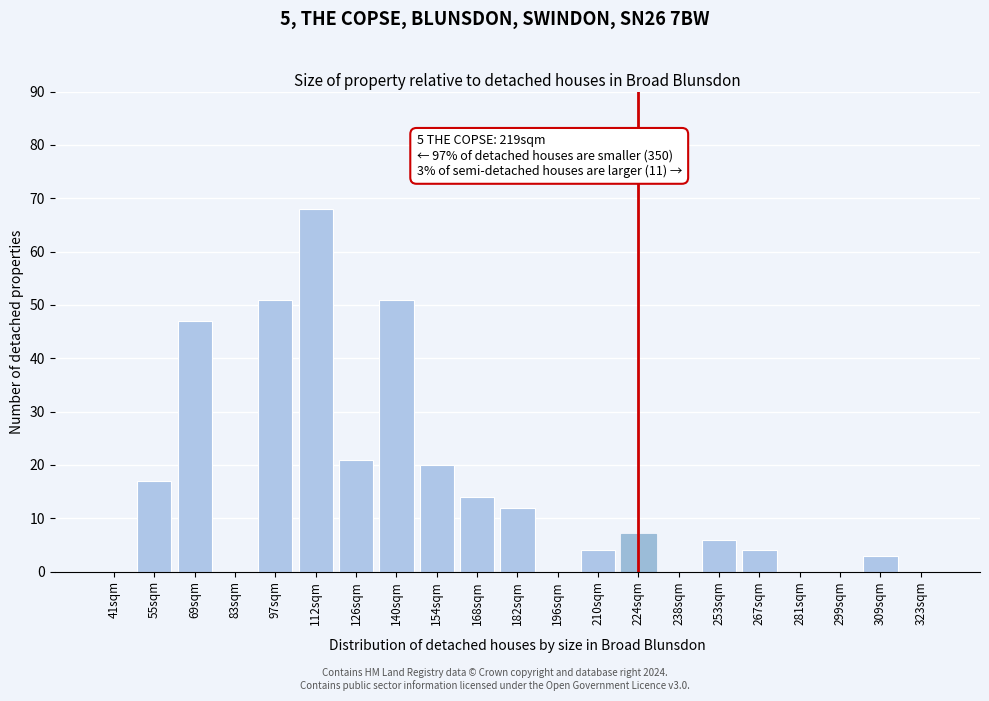

Reading right to left, list all the values displayed in this chart.

323sqm=0	309sqm=3	299sqm=0	281sqm=0	267sqm=4	253sqm=6	238sqm=0	224sqm=7	210sqm=4	196sqm=0	182sqm=12	168sqm=14	154sqm=20	140sqm=51	126sqm=21	112sqm=68	97sqm=51	83sqm=0	69sqm=47	55sqm=17	41sqm=0